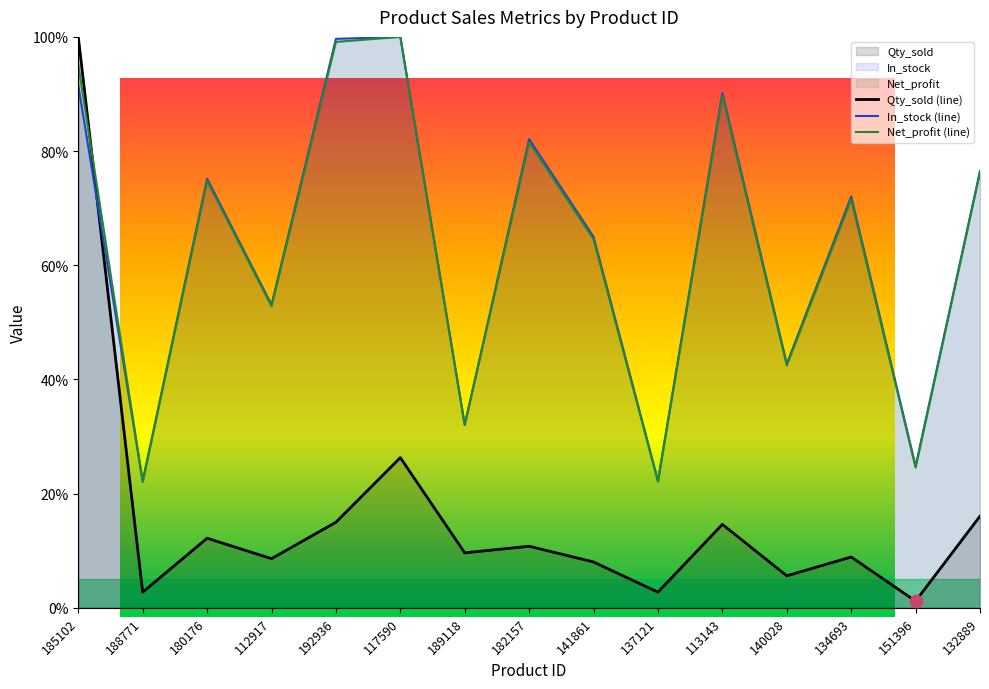

Which series has the widest spread of Y values?

Qty_sold (line)